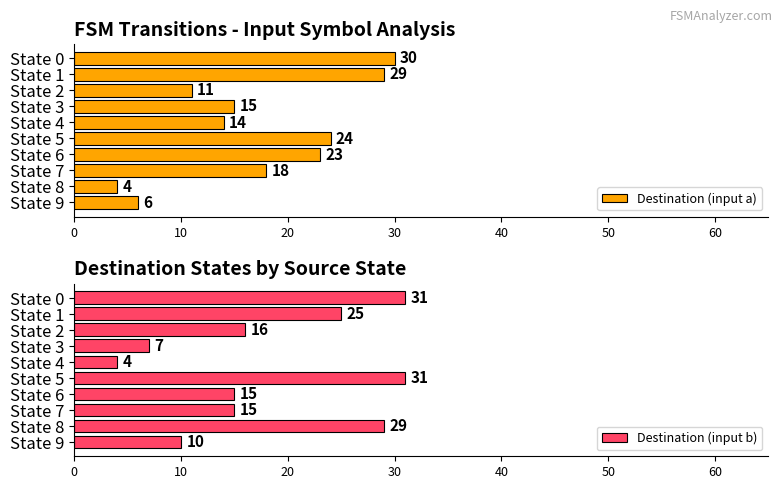

What is the sum of all Destination (input b) values?

183